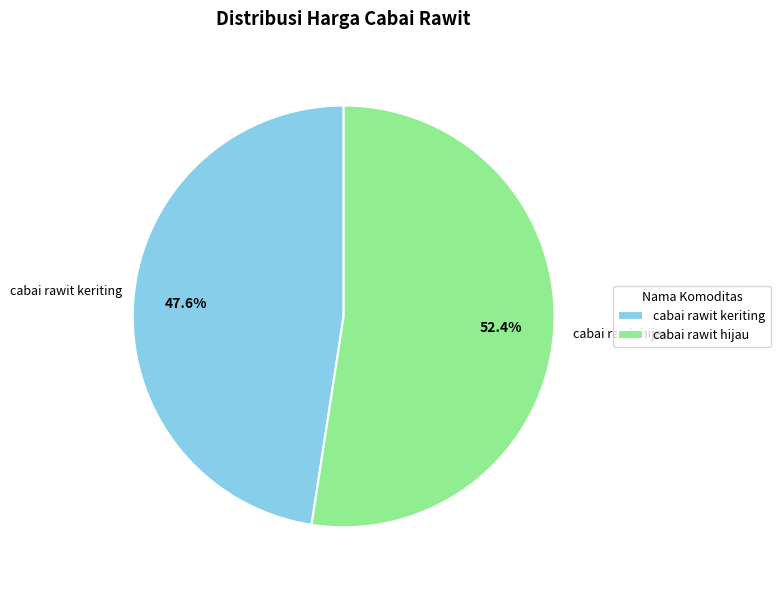

Count the number of slices in the pie.

2